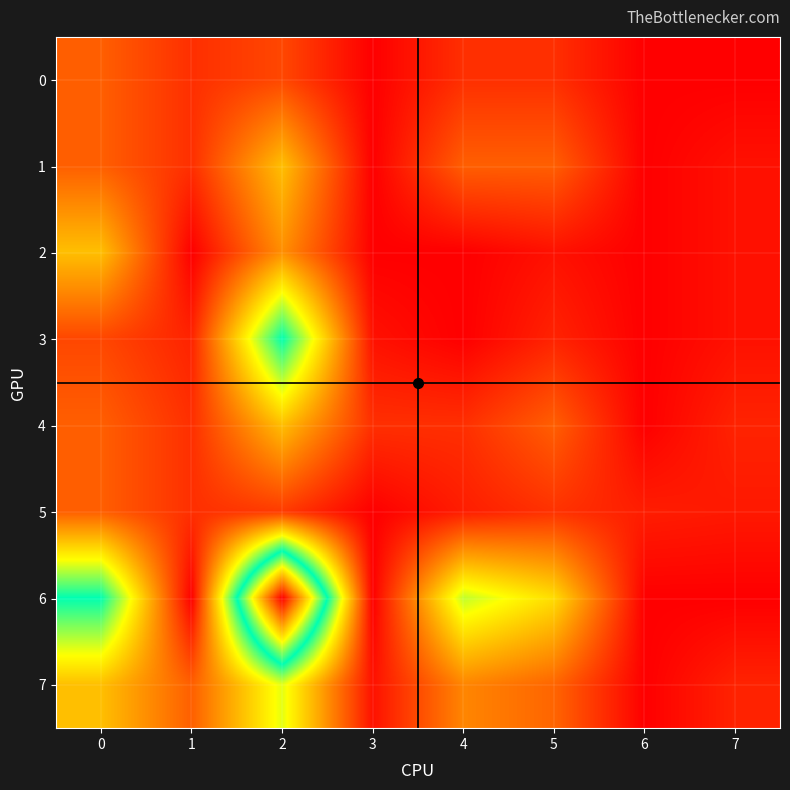

What is the maximum value shown in the chart?

42.7